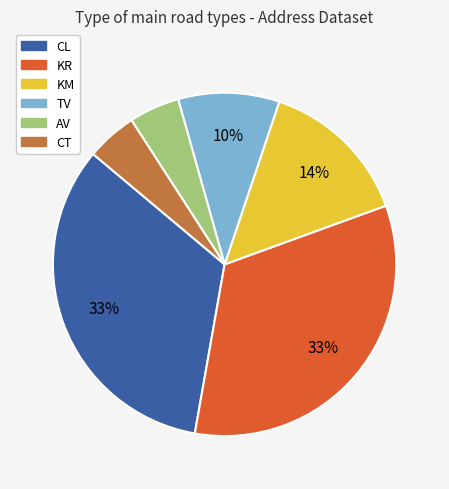

To the nearest percent, what is the combined percentage of KR and CT?

38%